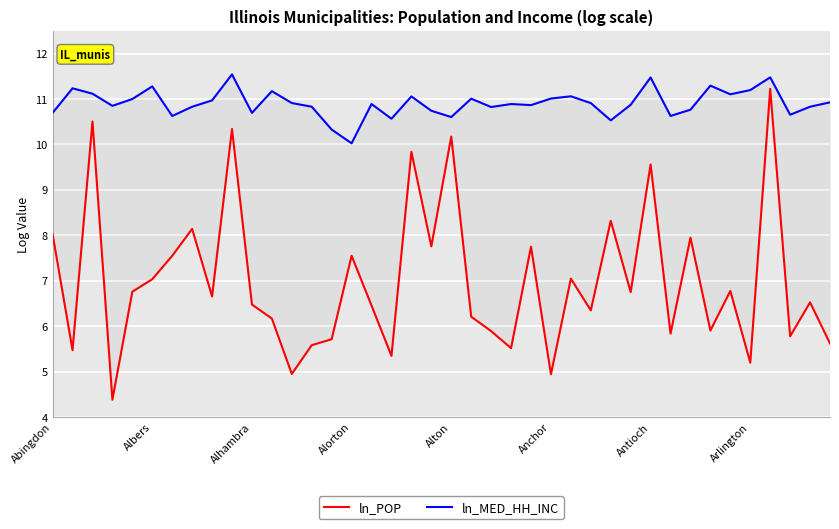

What are all the series names shown in the legend?

ln_POP, ln_MED_HH_INC